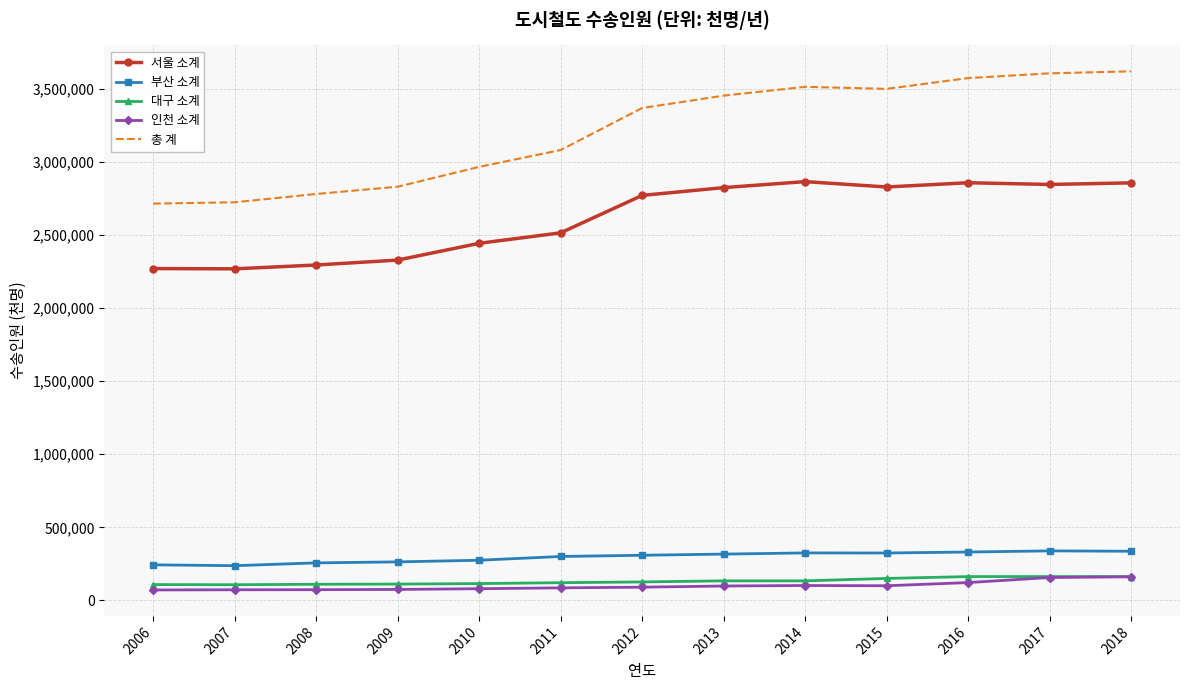

What is the highest value of the 인천 소계 series?

161440